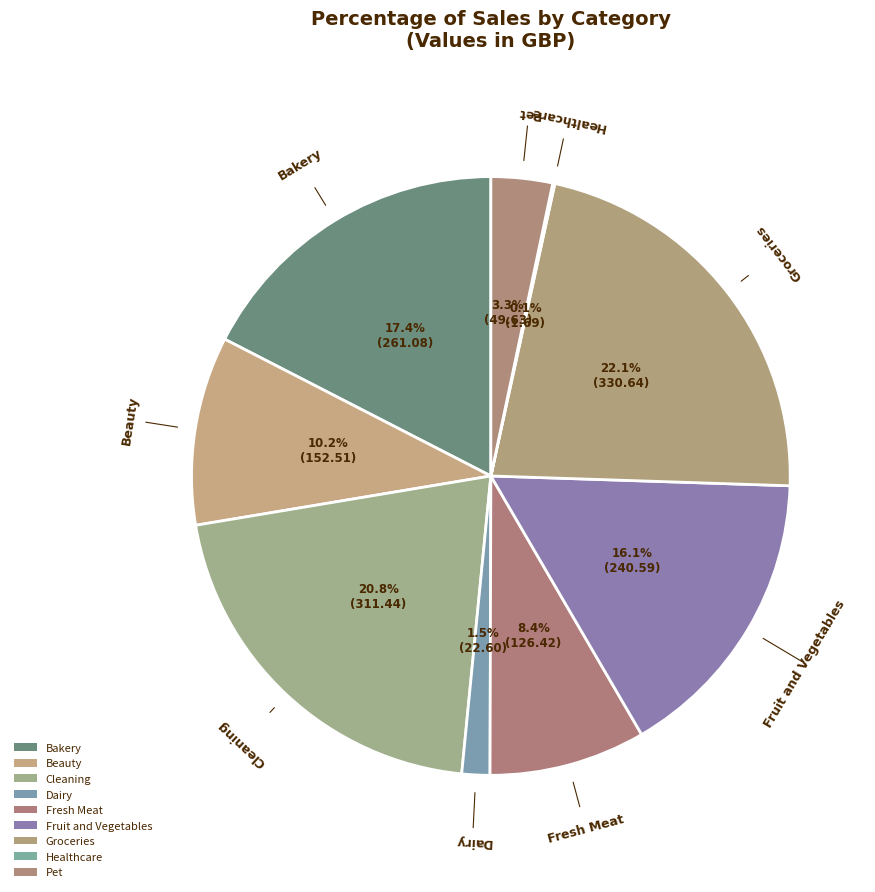

Which slice is the largest?

Groceries